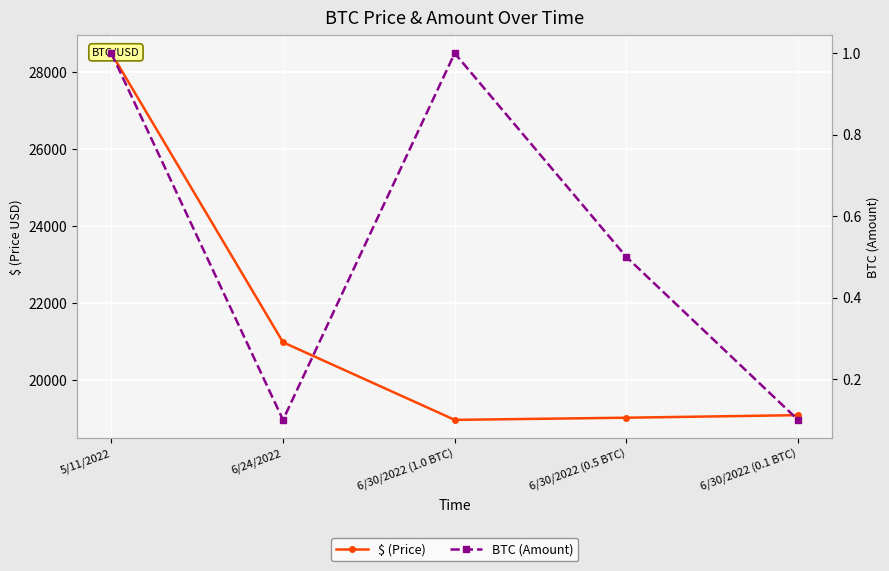

Where is $ (Price) nearest to the value 23724?

6/24/2022